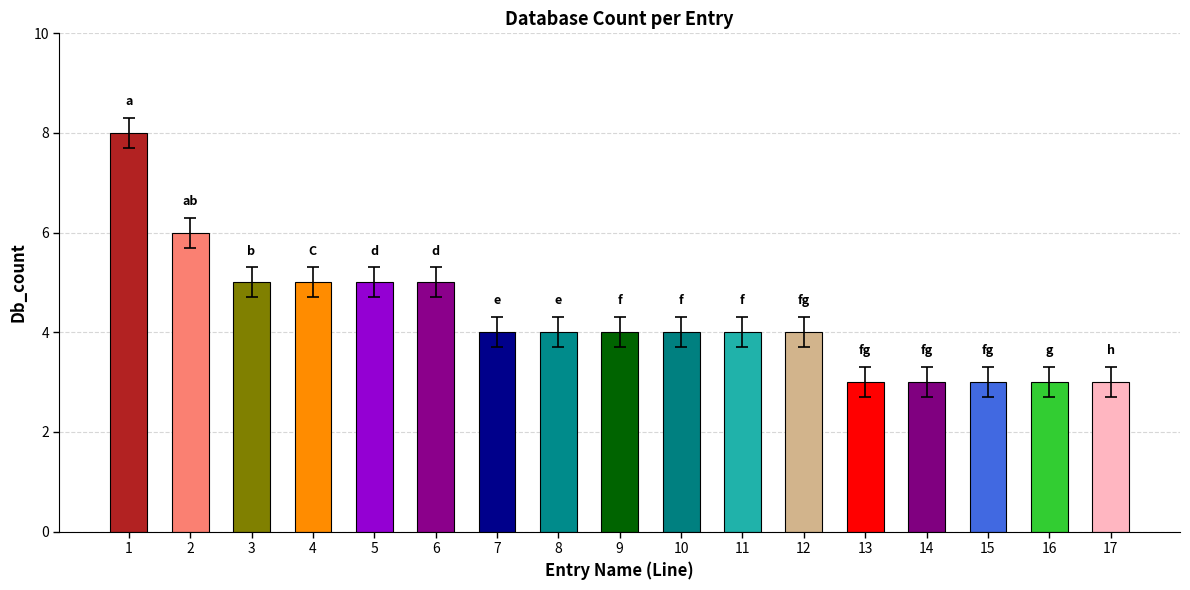

What value does the data have at 1?

8